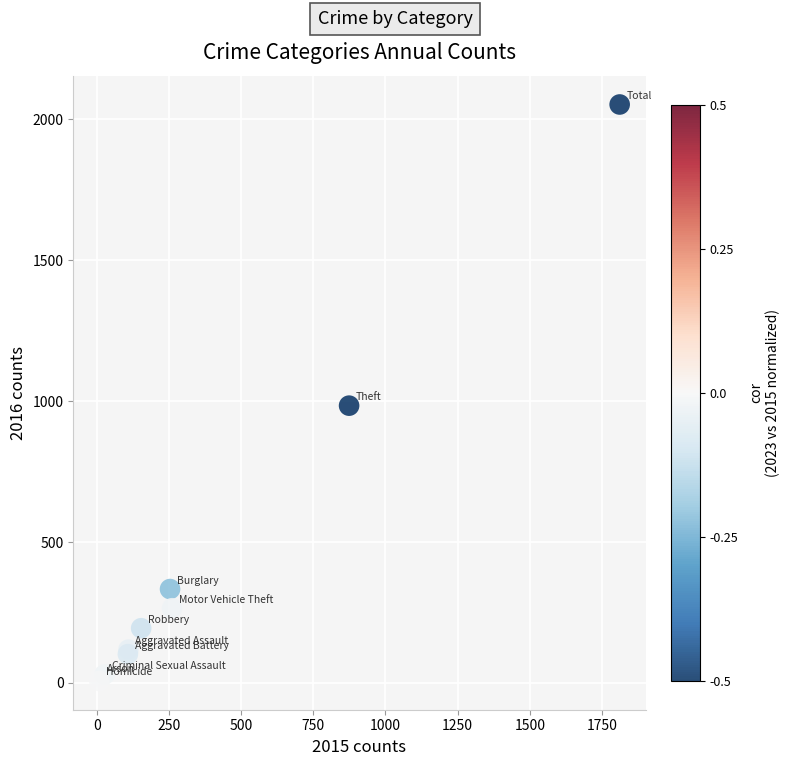

What Y value in the scatter plot is closest to 1030?

984